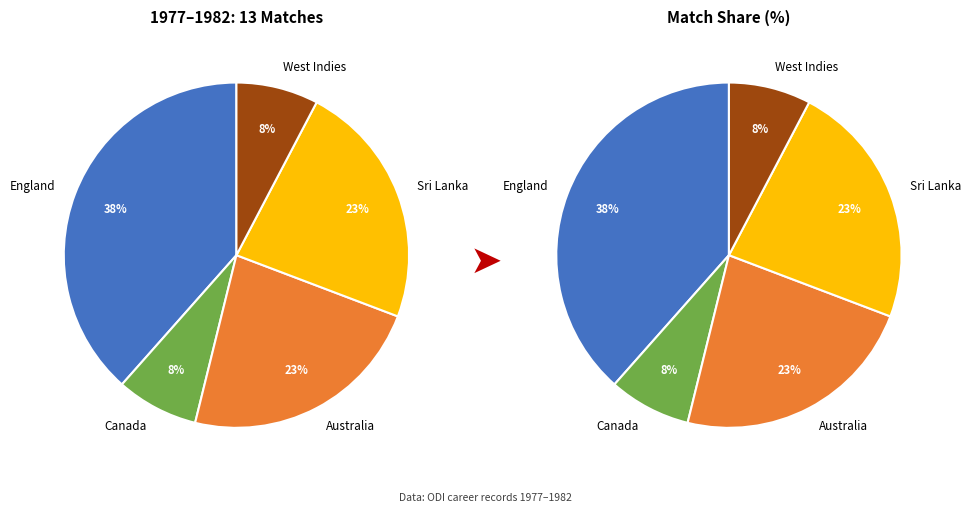

To the nearest percent, what portion does England represent?

38%